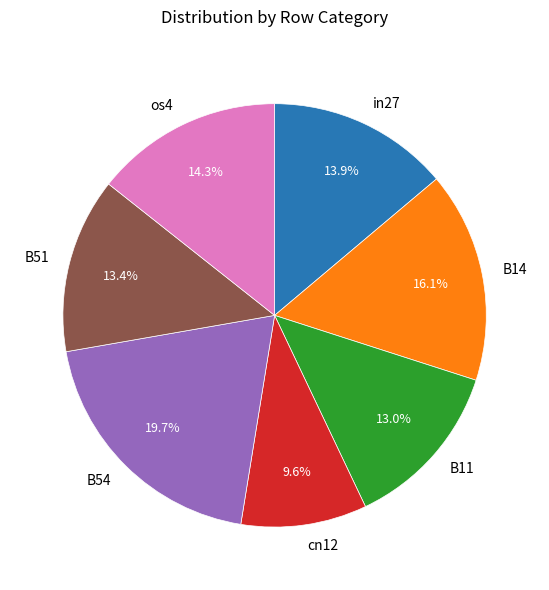

Which has a higher value, B14 or B54?

B54